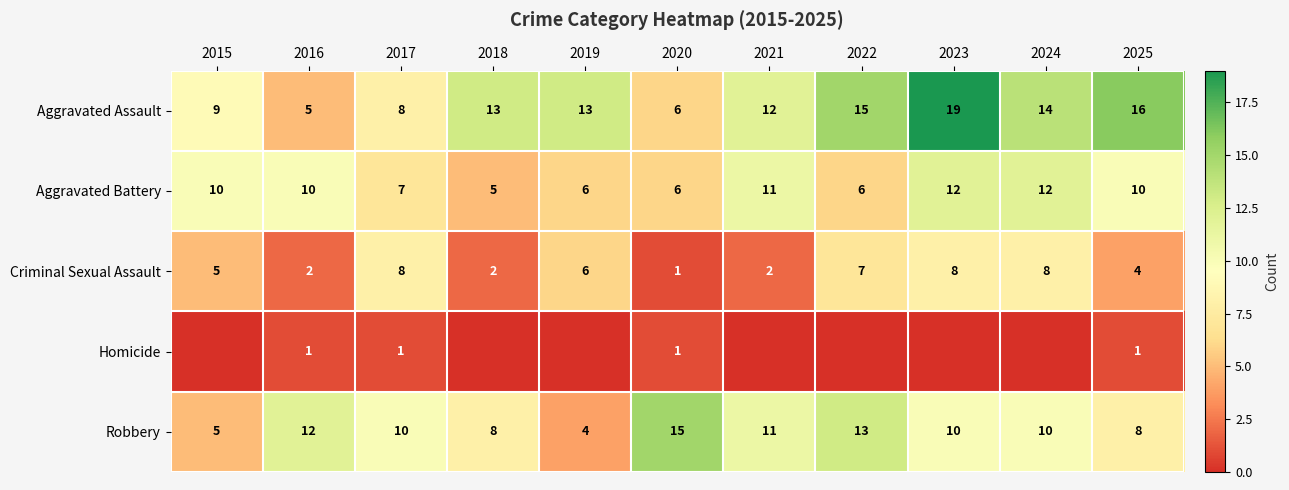

What is the sum of all Aggravated Battery values?

95